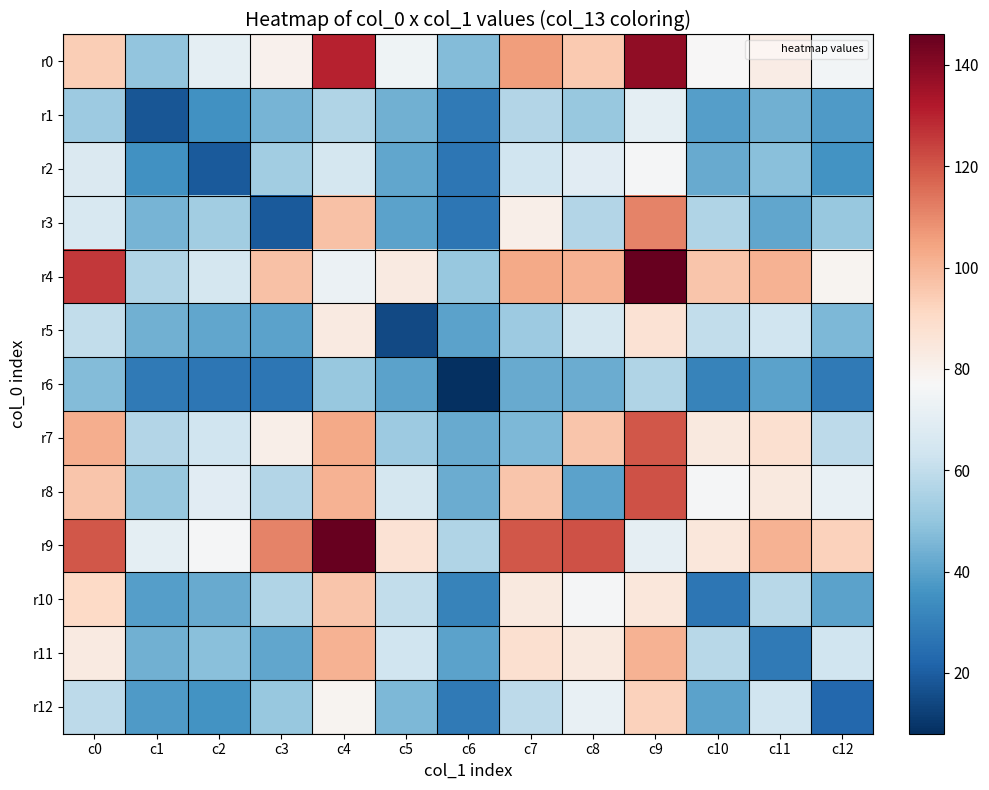

List the series in order of their peak value, highest first.

r4, r9, r0, r8, r7, r3, r11, r10, r12, r5, r2, r1, r6